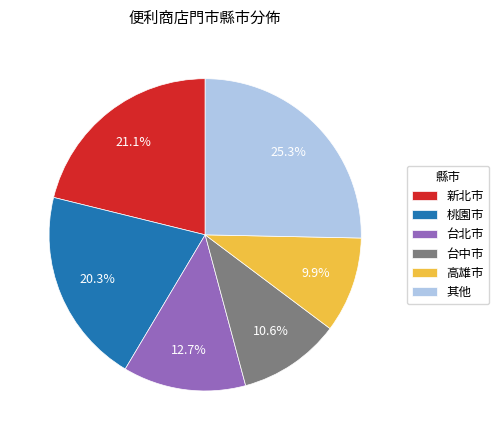

What is the ratio of the value at 高雄市 to the value at 桃園市?

0.5